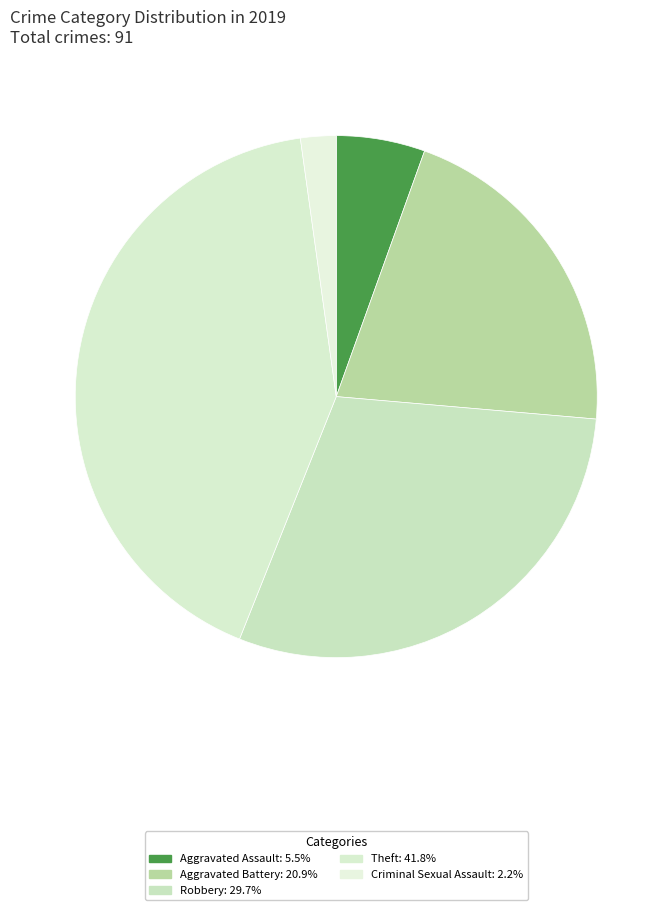

How many slices are in this pie chart?

5